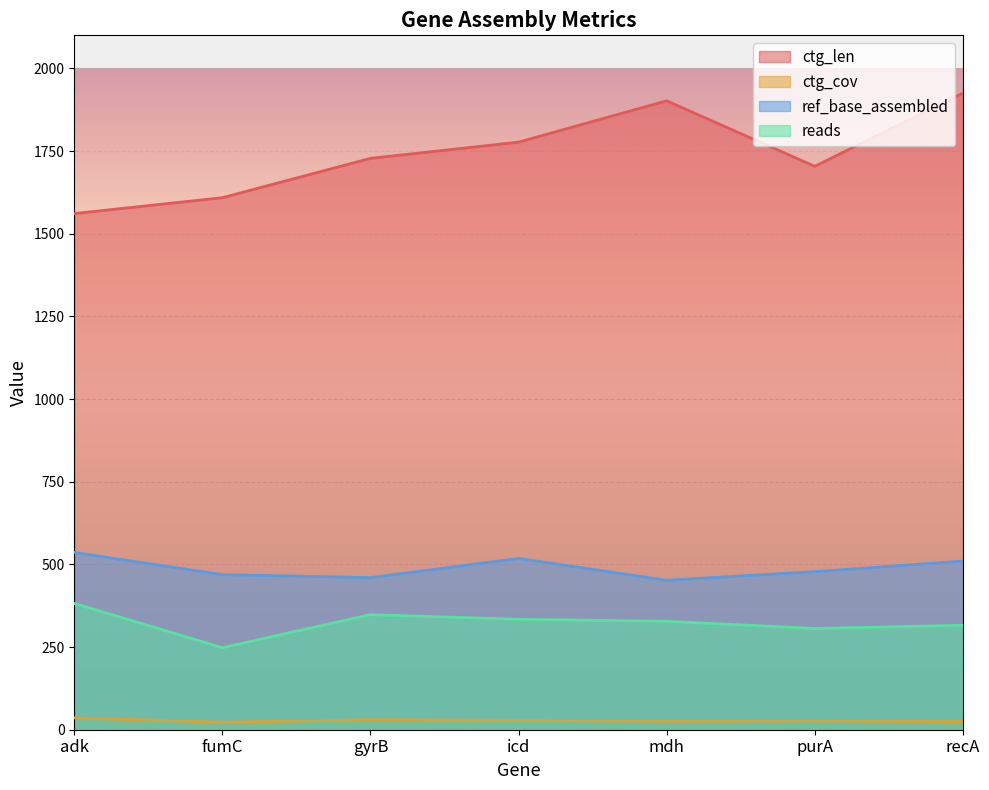

What is the lowest value of the reads series?

248.0